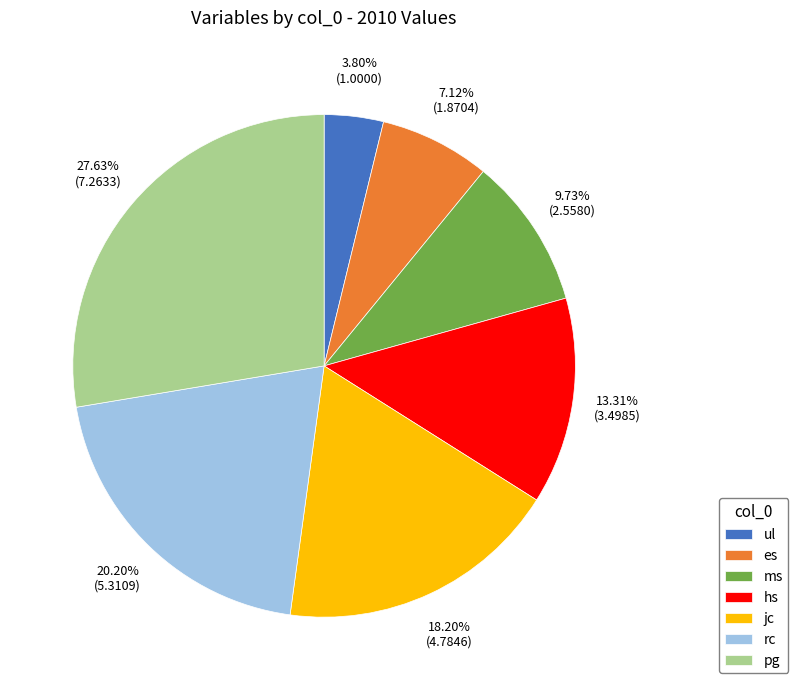

What is the smallest slice in the pie chart?

ul